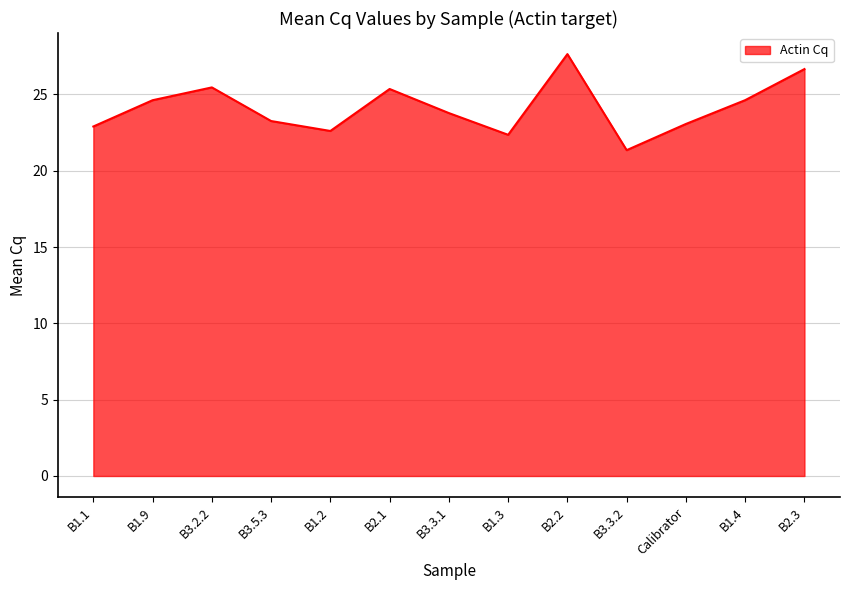

What is the change in value from B3.3.1 to B2.2?

+3.9